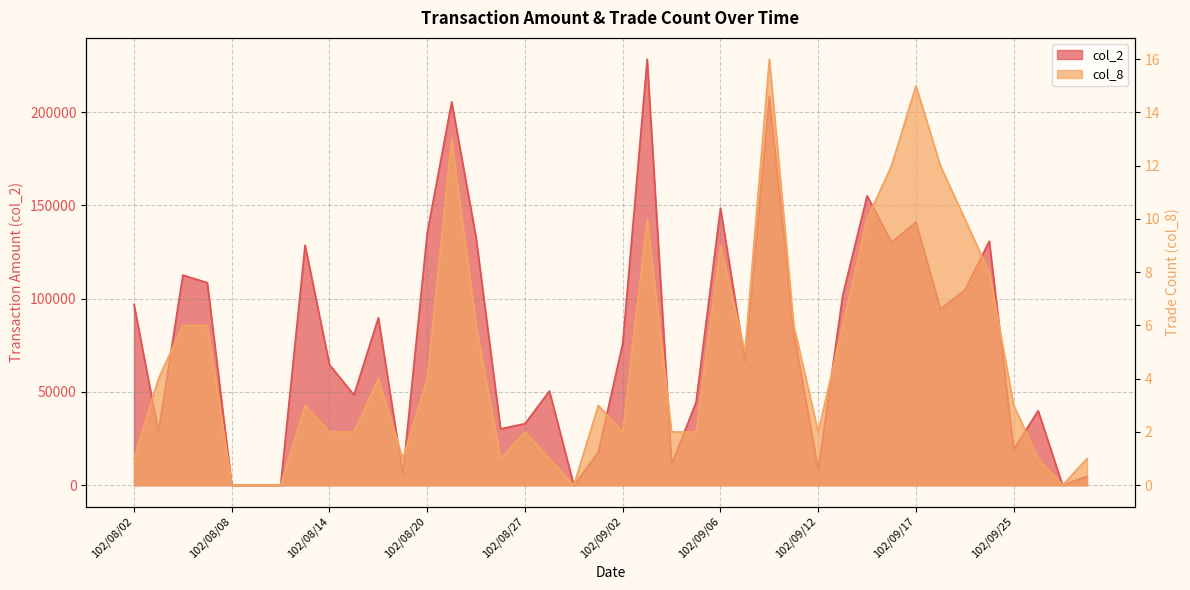

Where is col_8 nearest to the value 8?

102/09/24